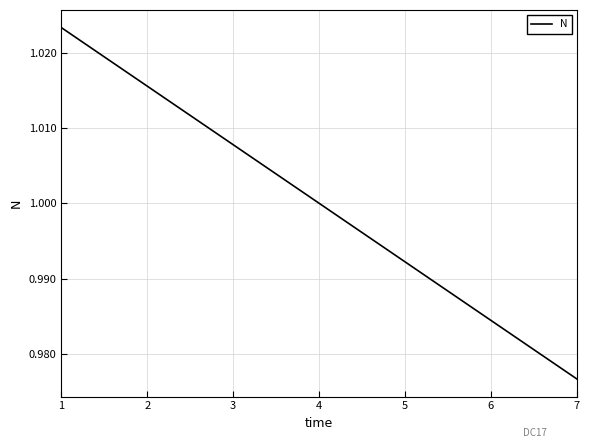

True or false: the data shows 0.6 at 1.

False